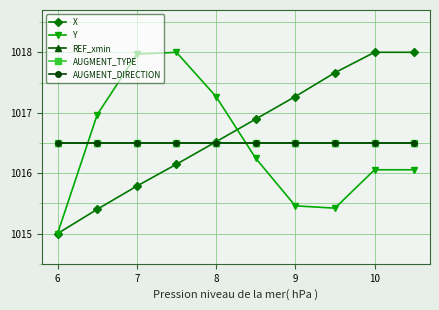

Is this an area chart (filled region under the line)?

No